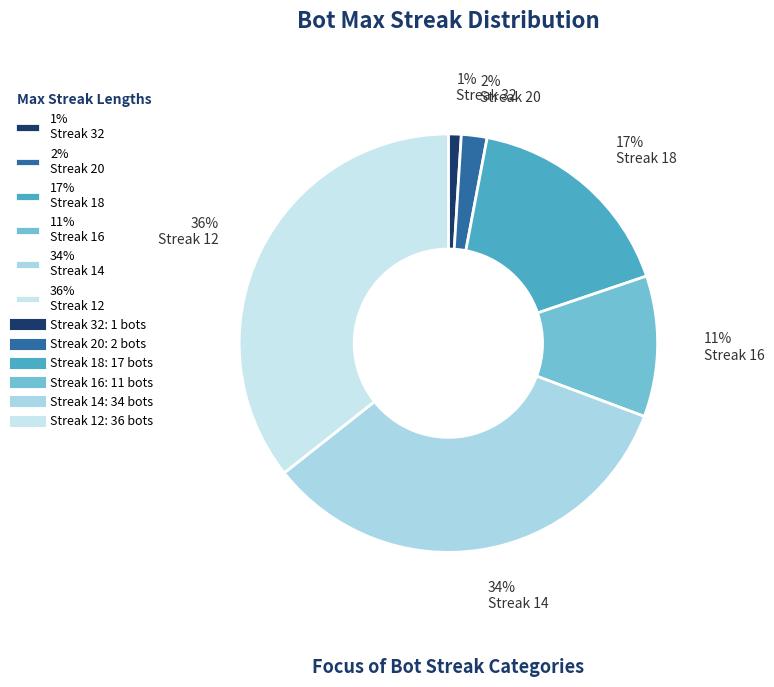

How many segments does this pie chart have?

6